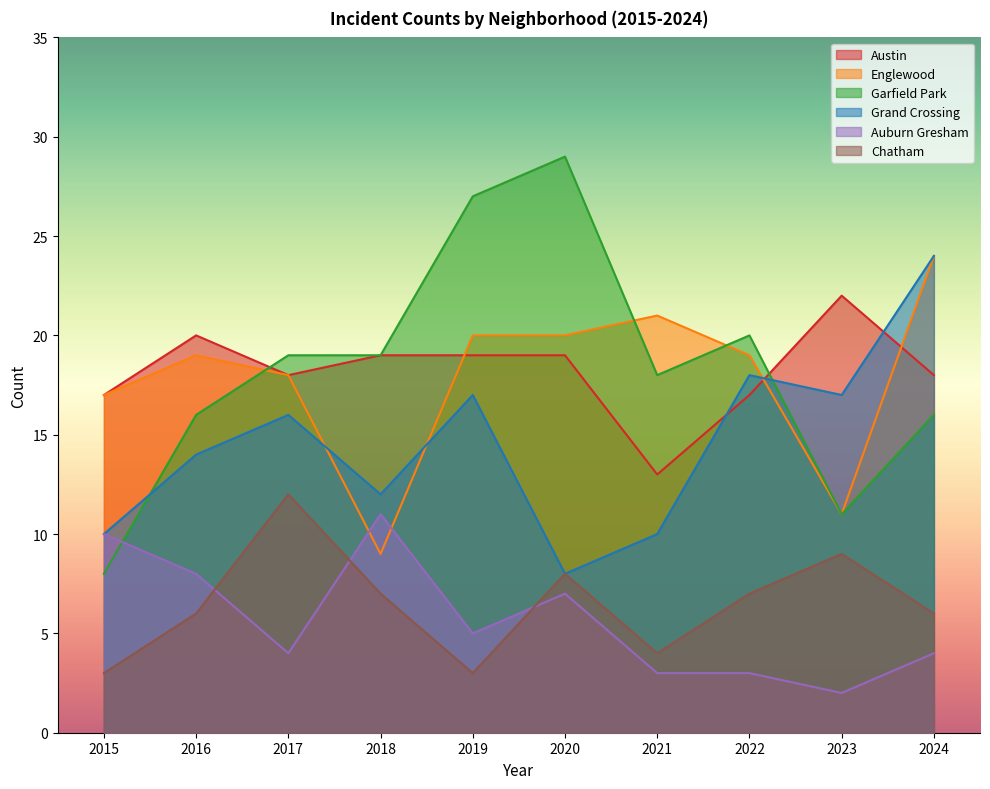

What is the sum of the Garfield Park values at 2023 and 2017?

30